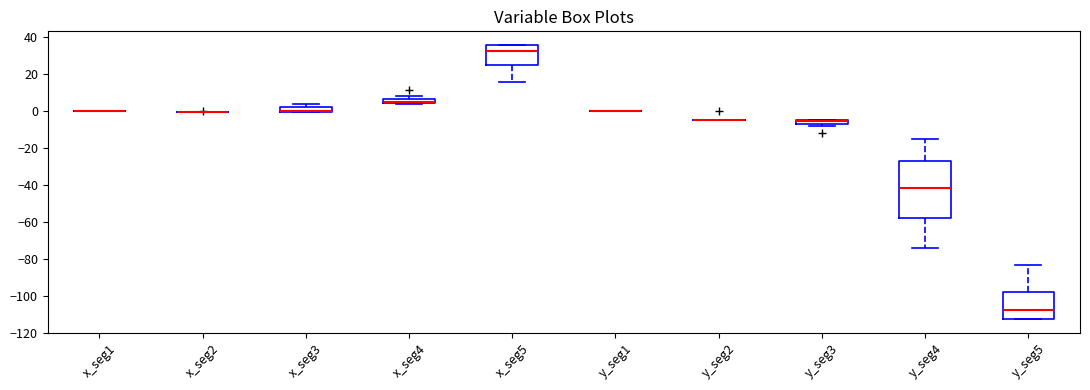

Which box is the tallest, from its lower edge to its upper edge?

y_seg4